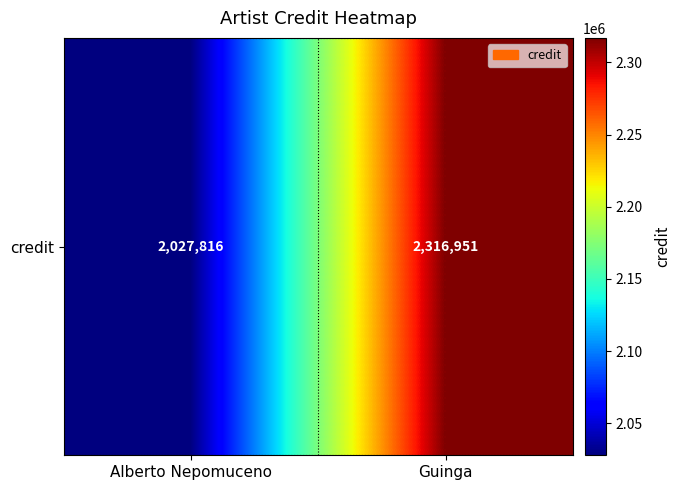

Reading right to left, transcribe all the data shown in this chart.

2316951	2027816